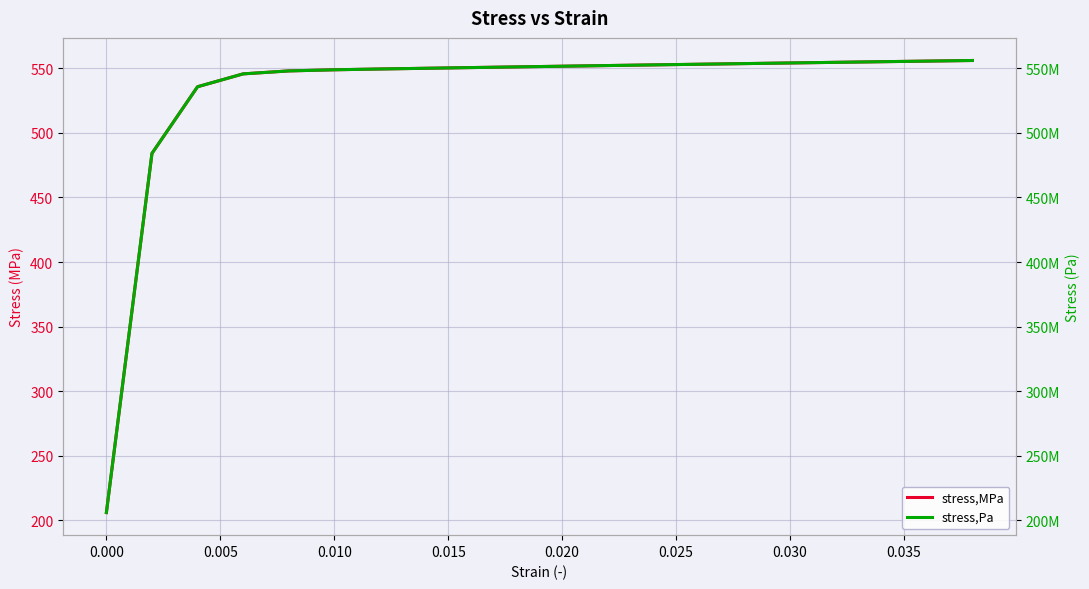

The value of stress,Pa at 0.010 is 839086884.9. True or false?

False